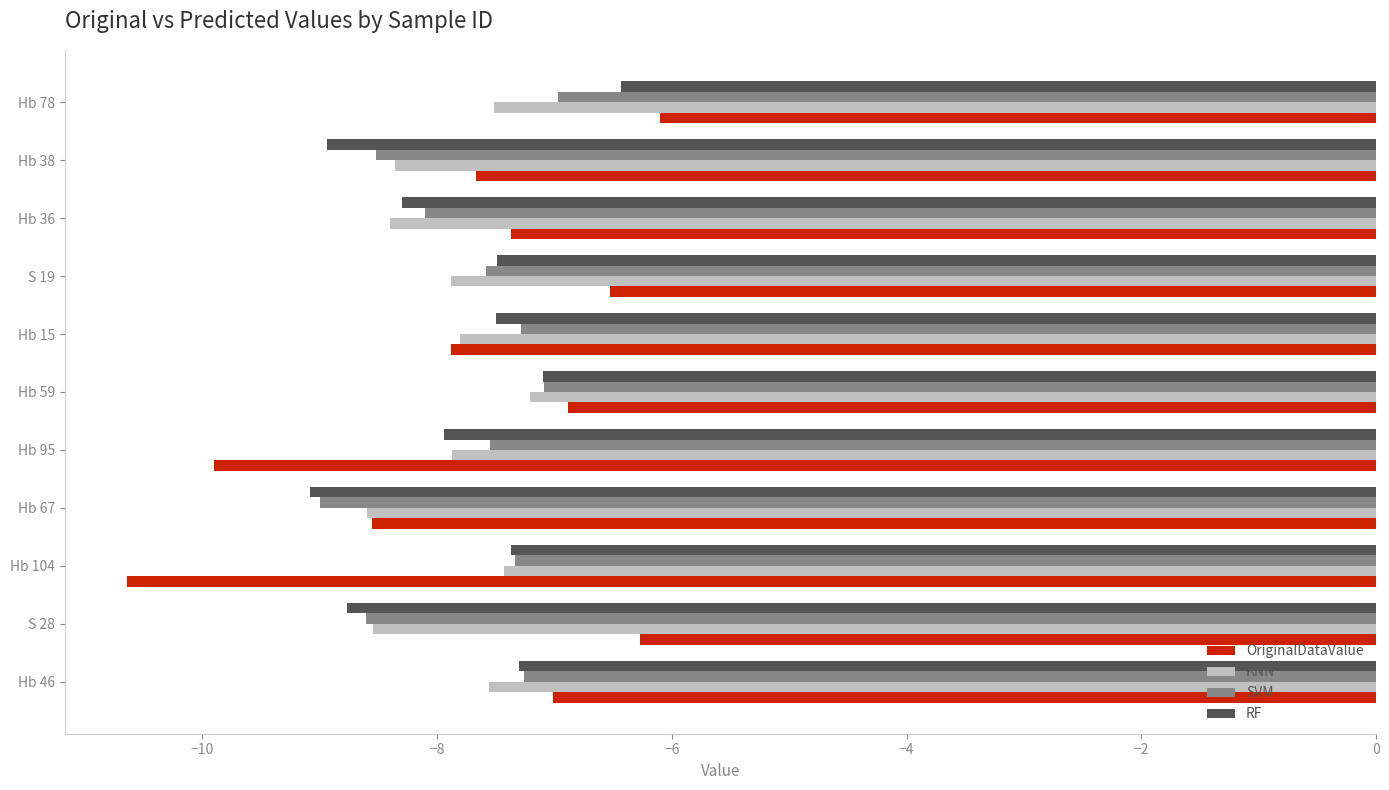

What is the average value of the RF series?

-7.8